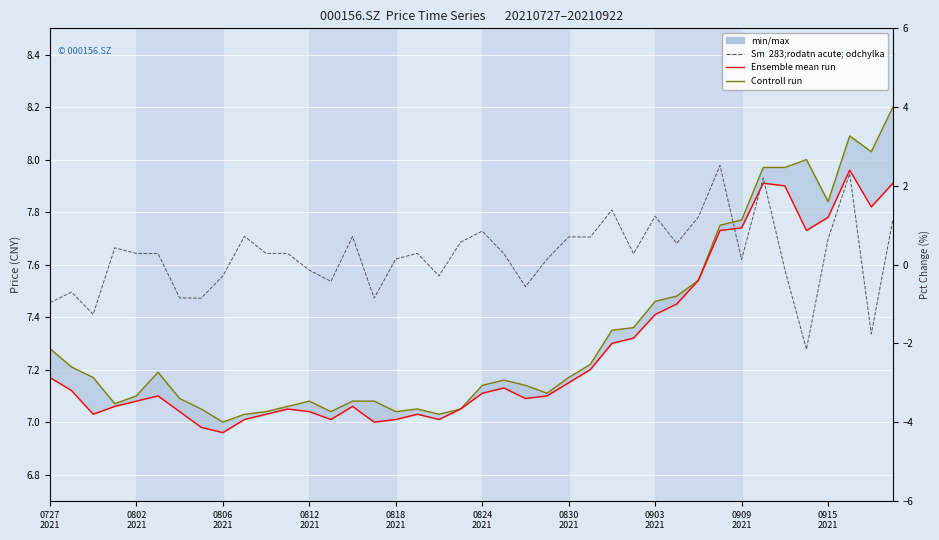

How many values in Sm  283;rodatn acute; odchylka are above zero?

26